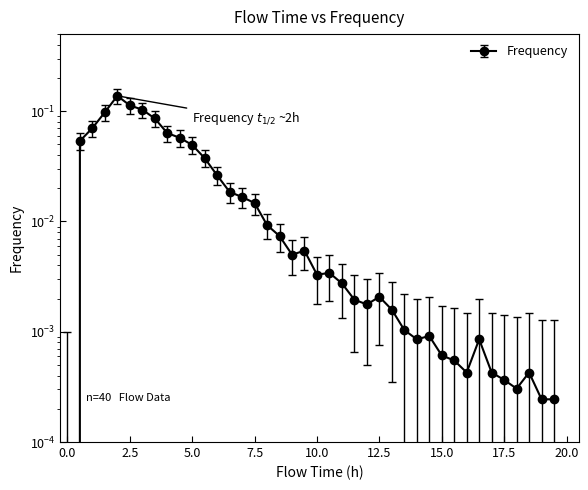

How many interior local peaks (higher than both neighbors) does the data have?

7